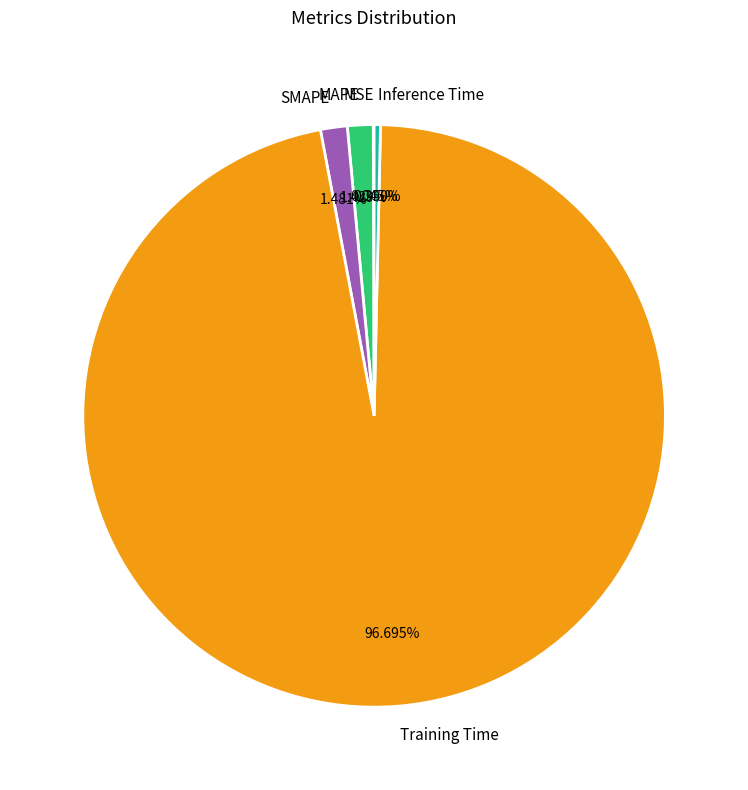

To the nearest percent, what portion does Training Time represent?

97%